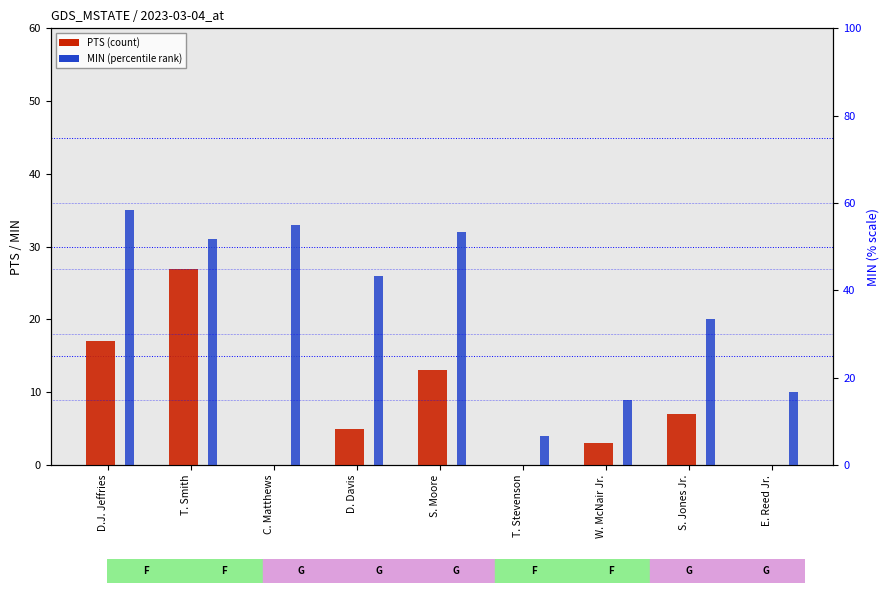

The value of MIN at W. McNair Jr. is 9. True or false?

True